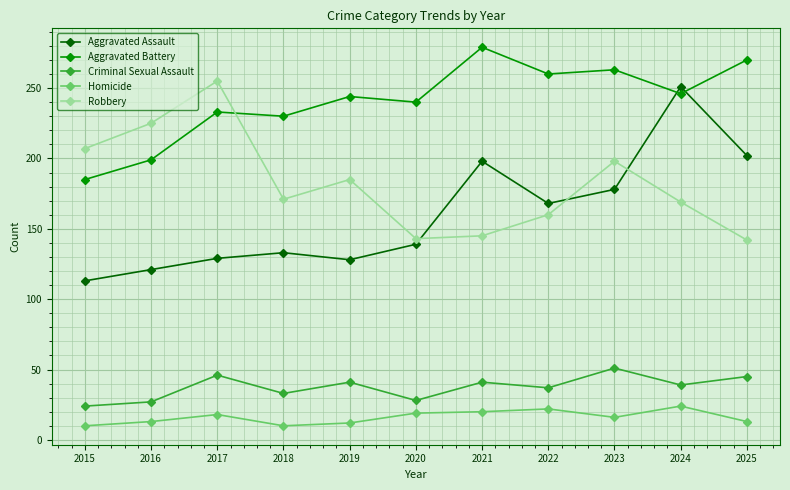

True or false: Criminal Sexual Assault has a value of 50 at 2018.

False